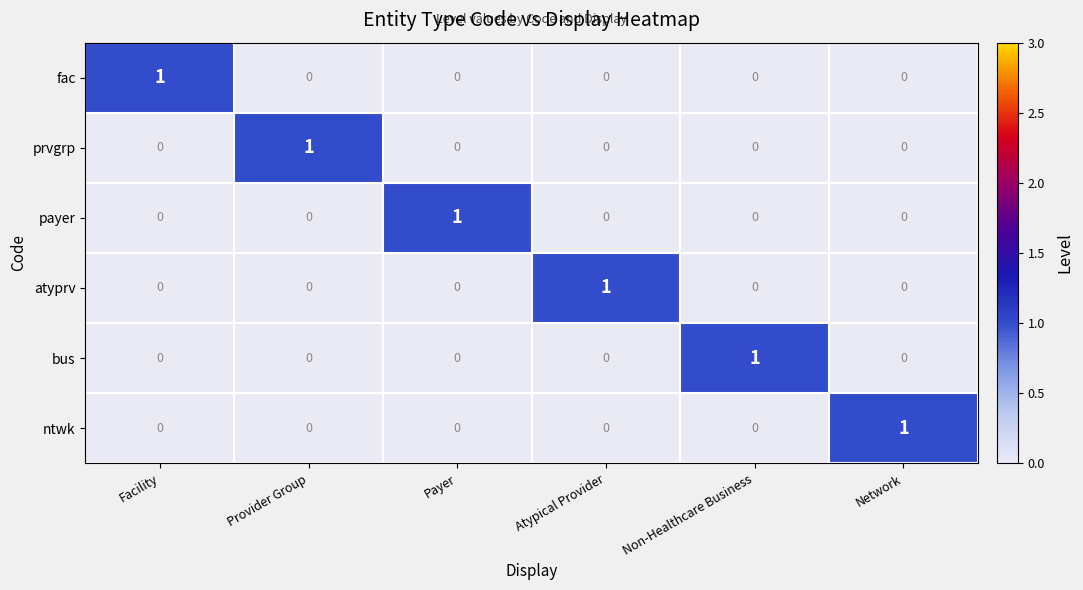

At how many categories does at least one series exceed 0?

6